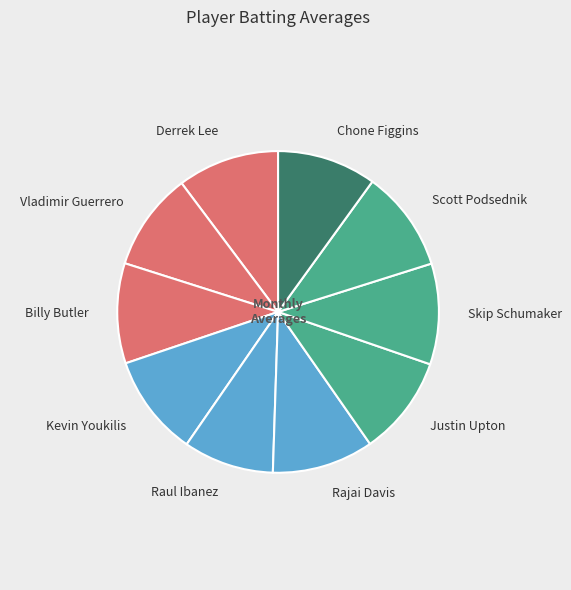

Which slice is the smallest?

Raul Ibanez